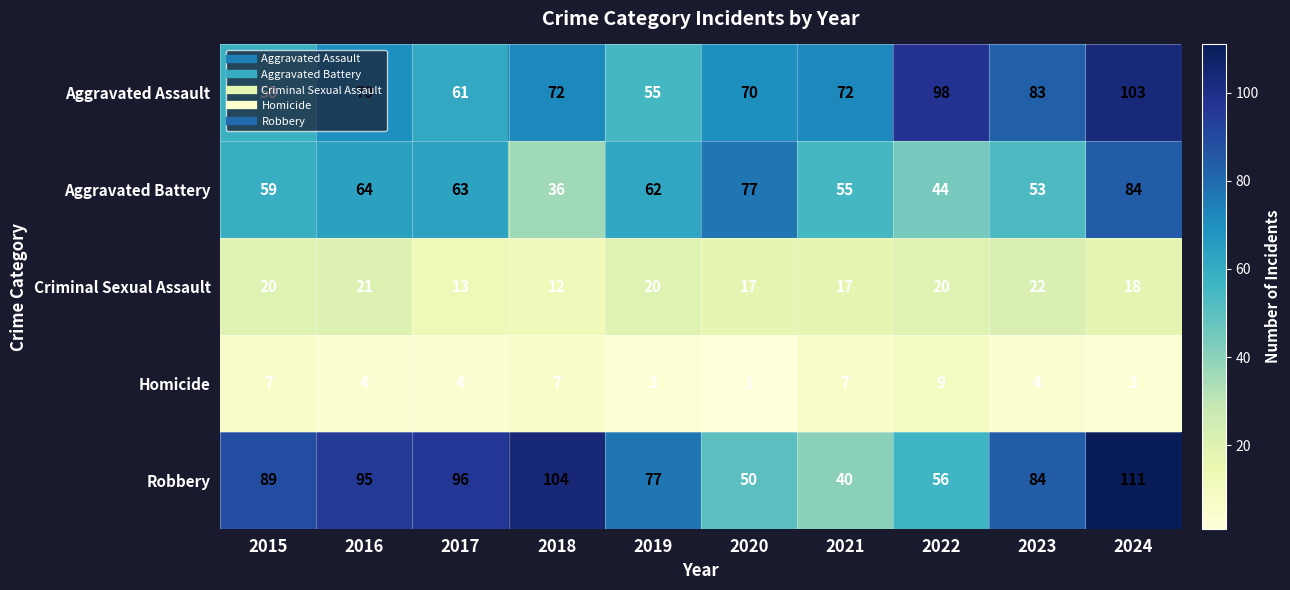

Rank the series at 2024 from lowest to highest value.

Homicide, Criminal Sexual Assault, Aggravated Battery, Aggravated Assault, Robbery